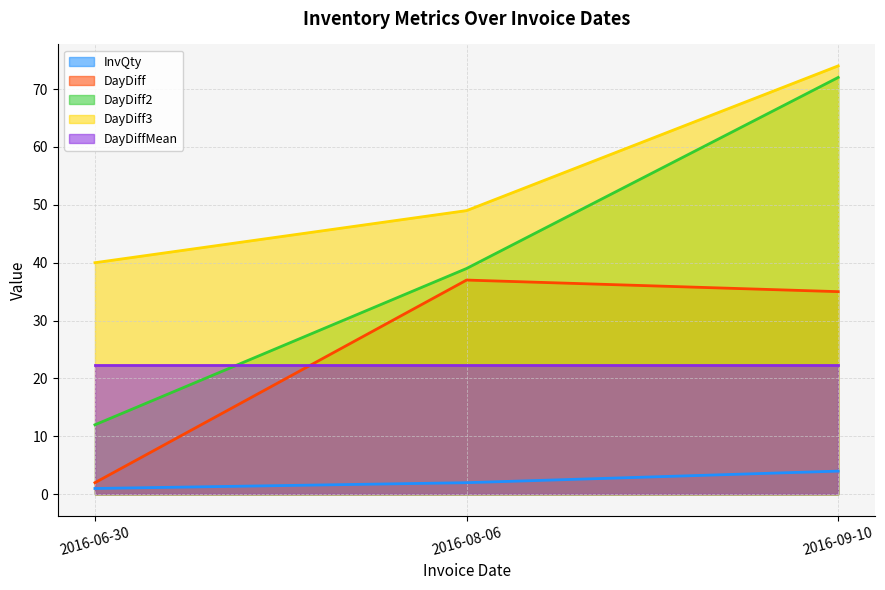

What is the difference between the DayDiff2 values at 2016-06-30 and 2016-08-06?

27.0